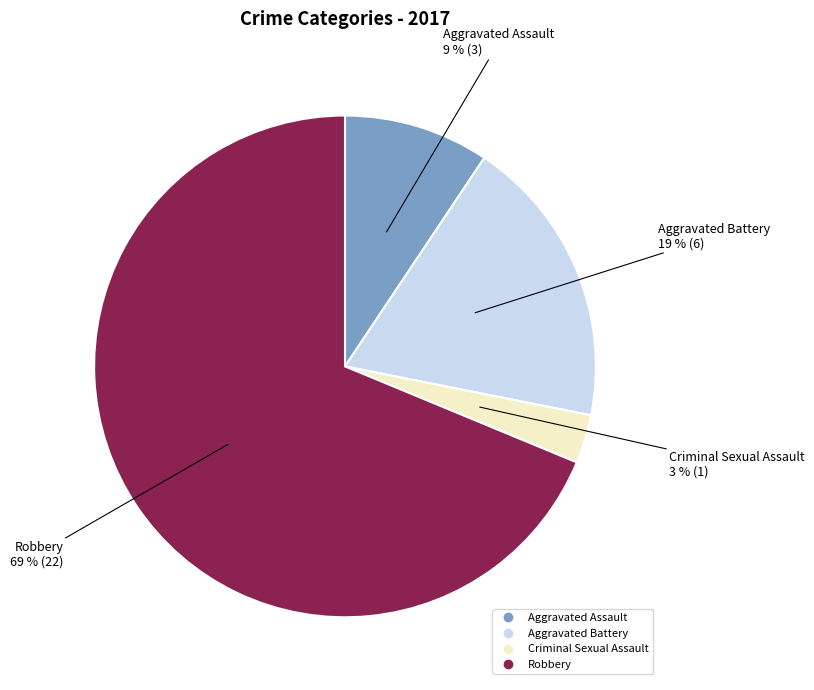

To the nearest percent, what is the difference between the Aggravated Battery and Criminal Sexual Assault slice percentages?

16%